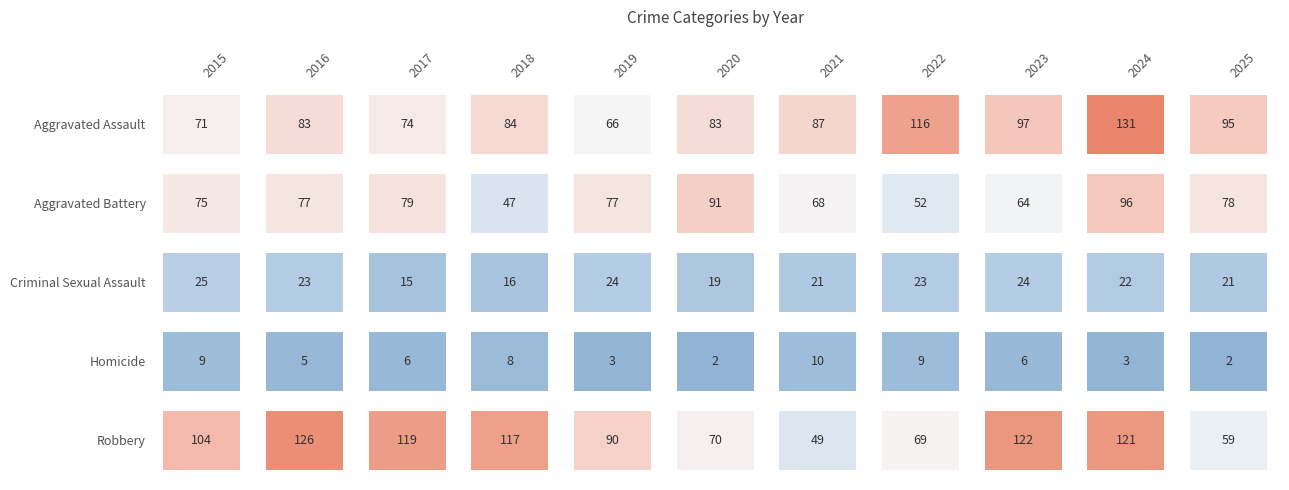

What is the minimum value for Aggravated Battery?

47